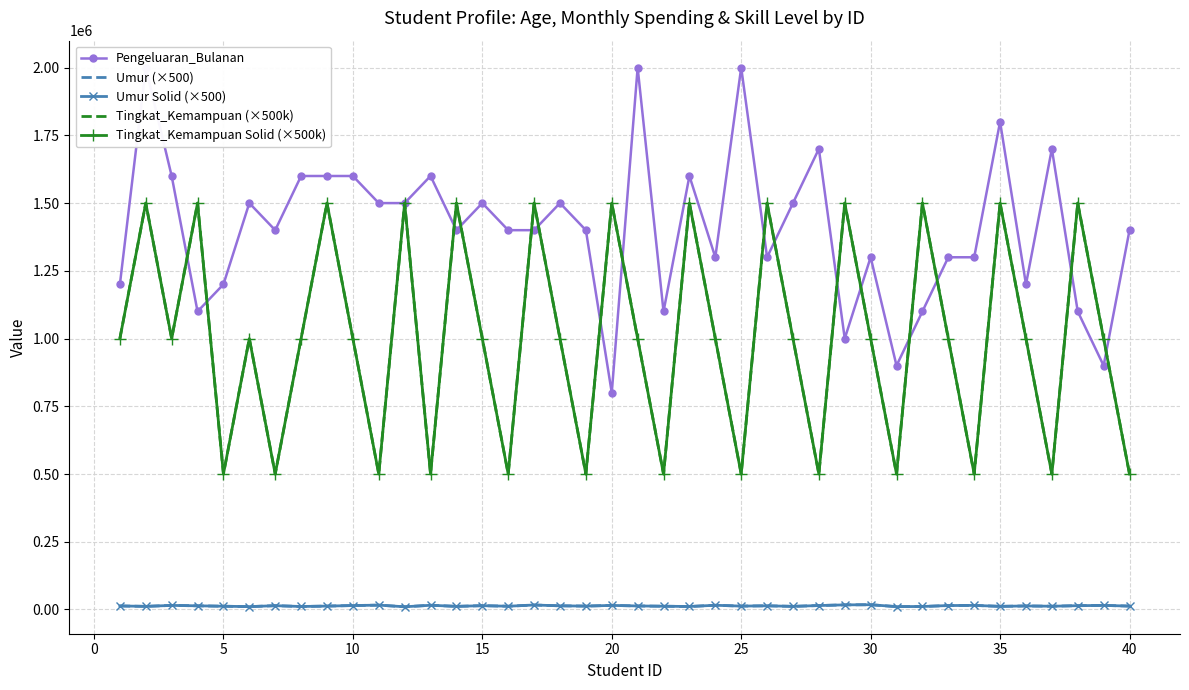

At which label does Umur (×500) reach its peak?

30